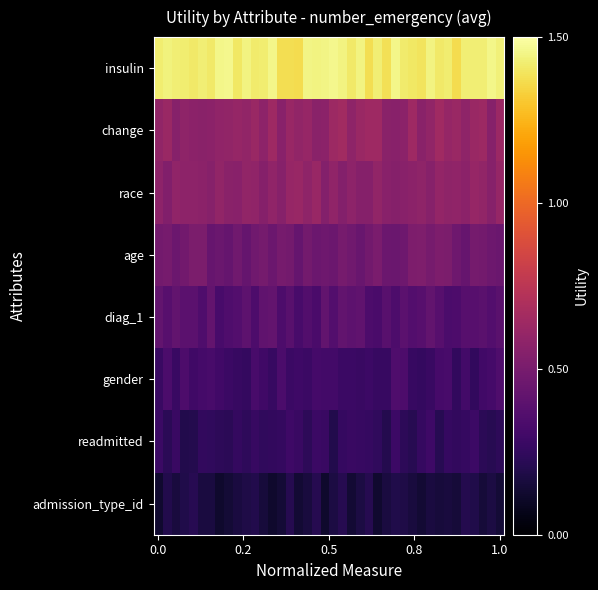

At how many categories does at least one series exceed 1?

40